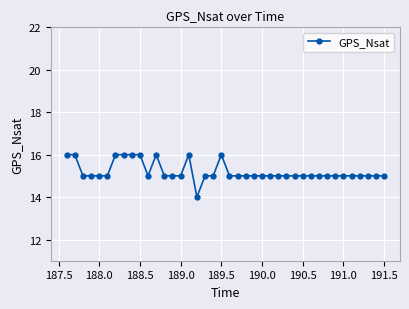

What is the value of the 1st point from the left?

16